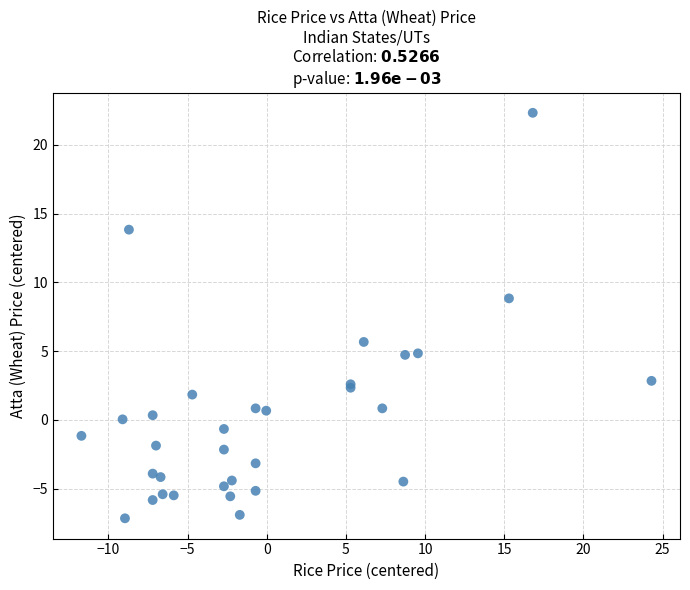

What Y value in the scatter plot is closest to 7?

5.7